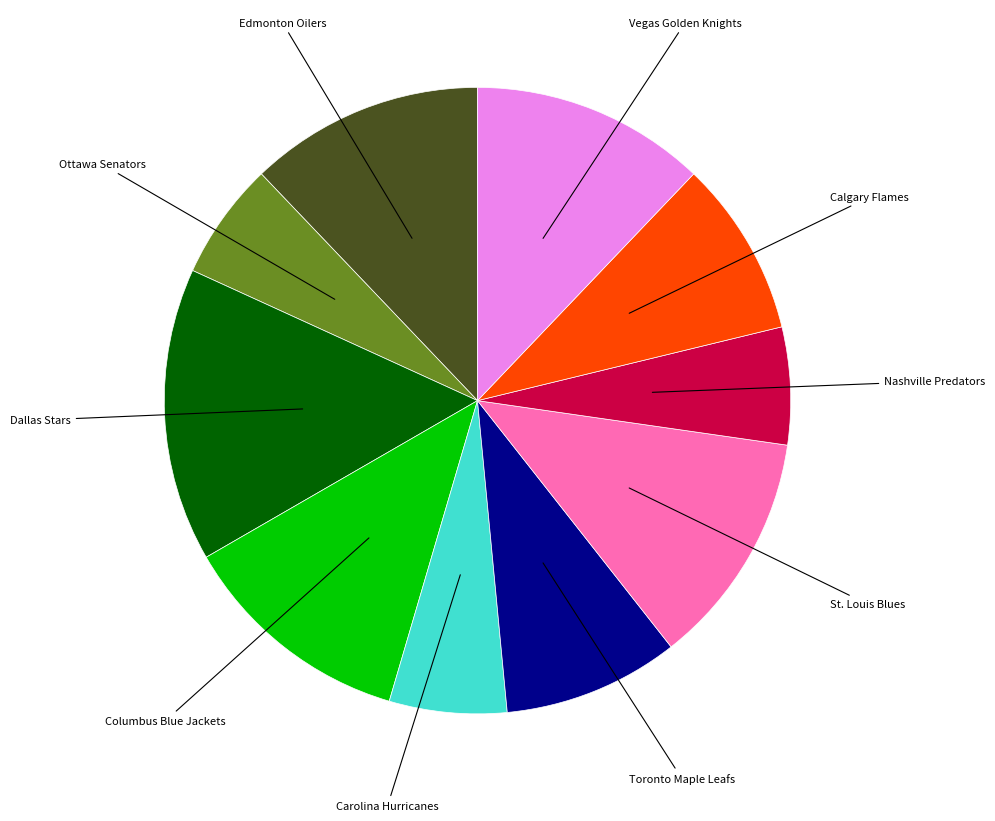

Does St. Louis Blues account for over 50% of the chart?

No